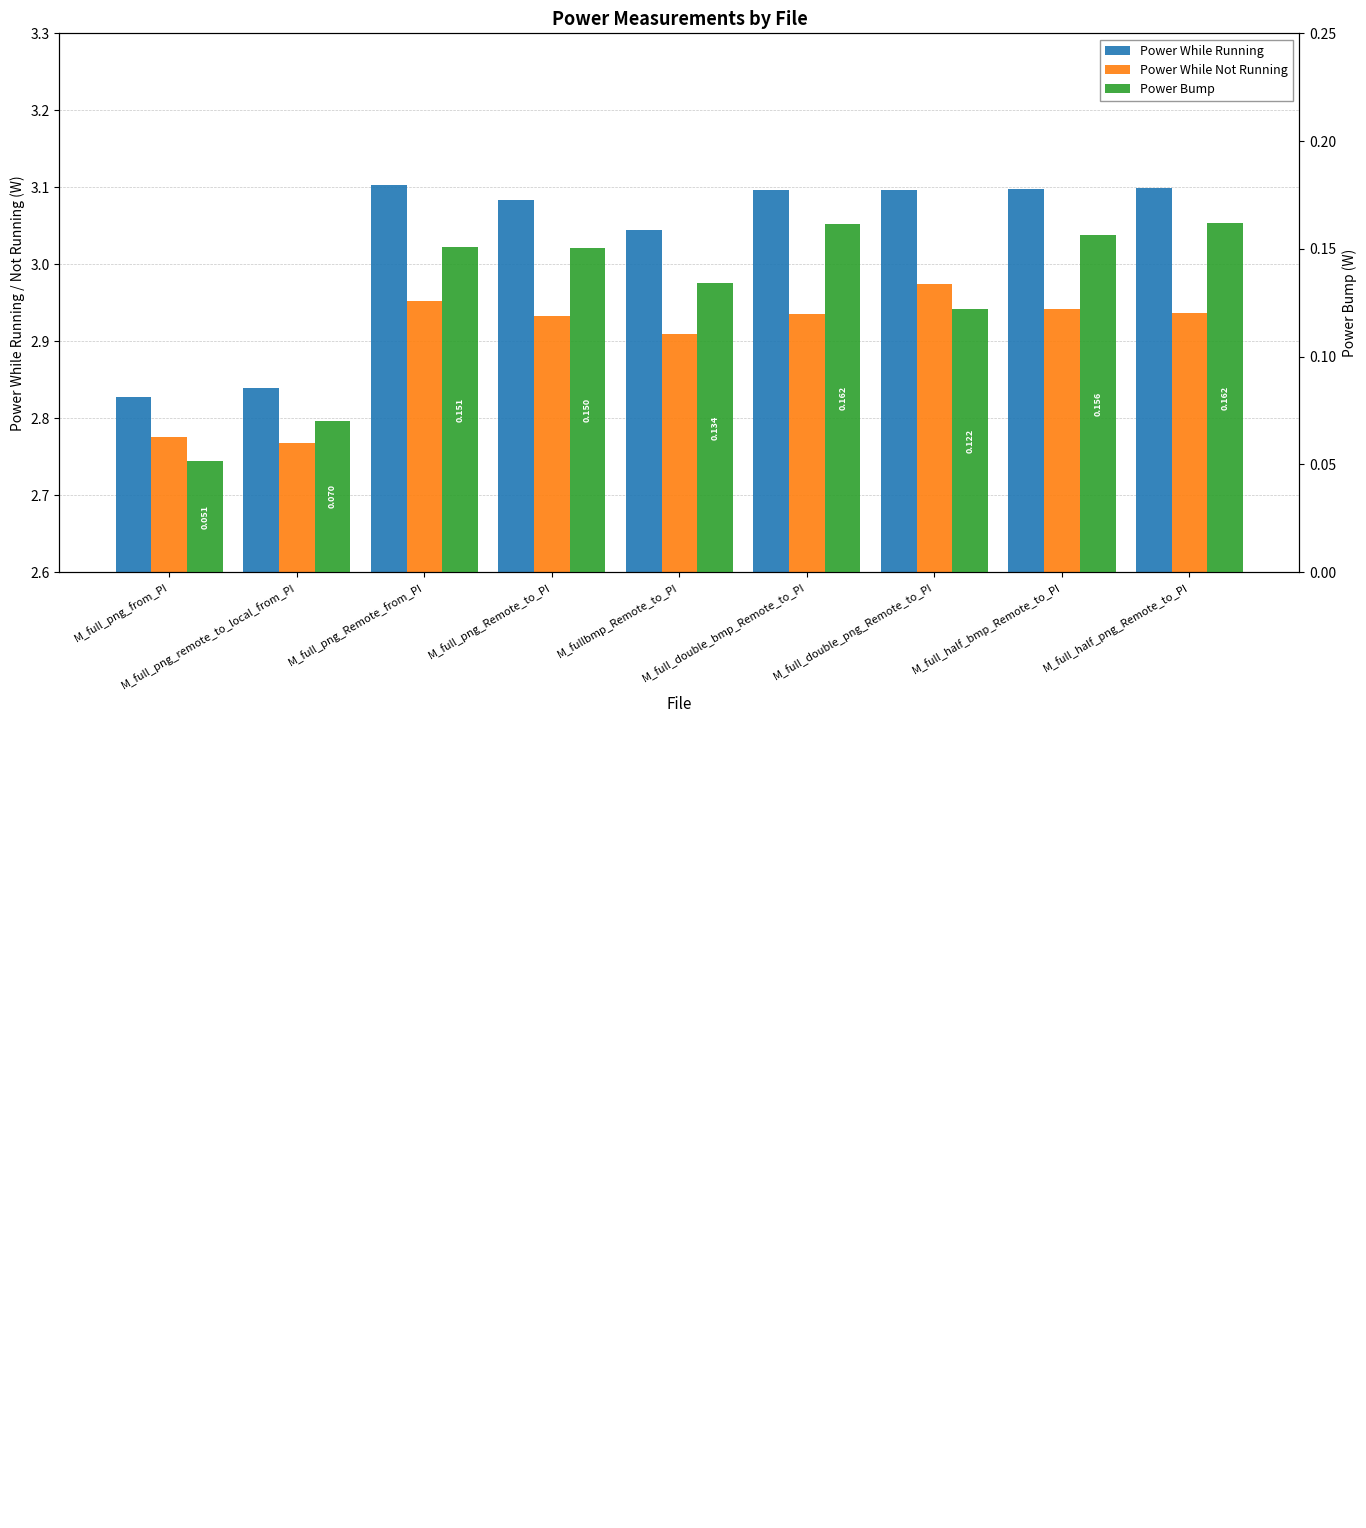

How many data points does each series have?

9